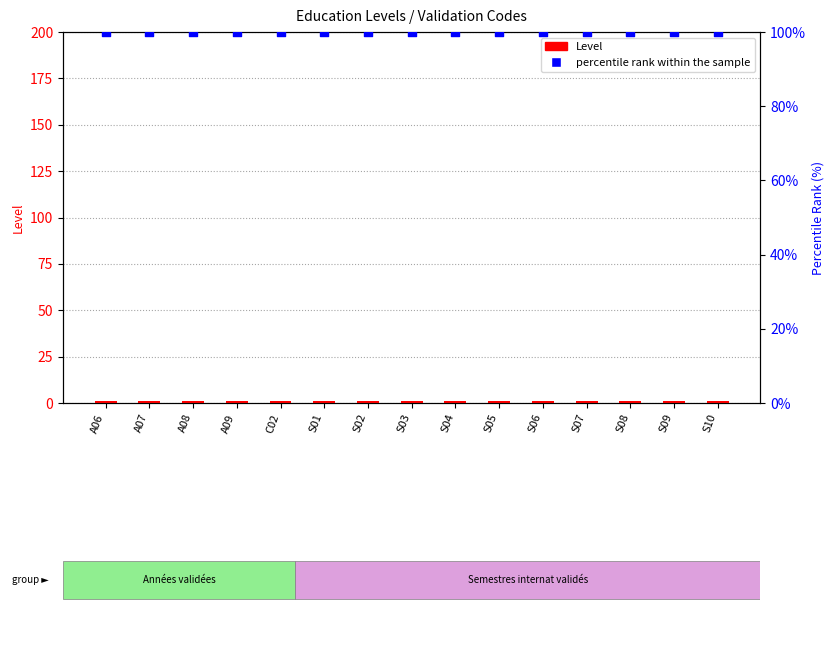

What is the total value across all series at C02?

101